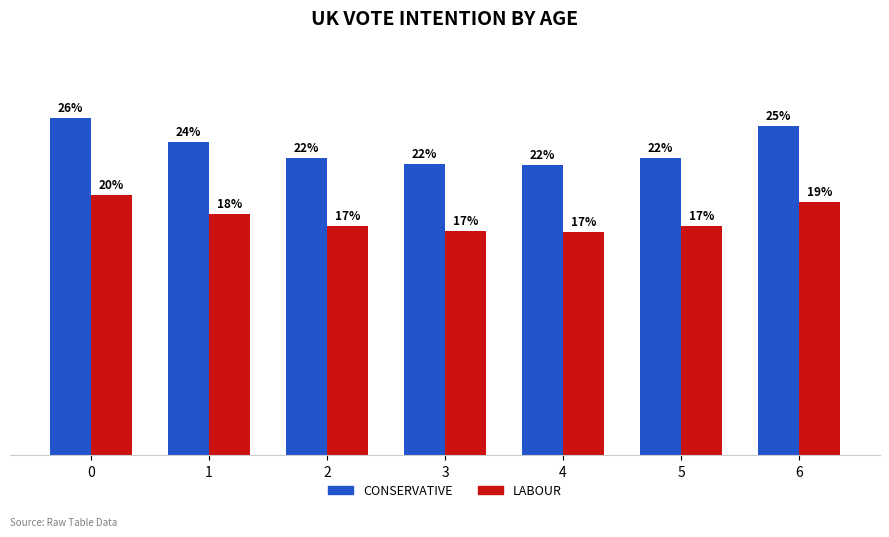

Are the bars grouped side by side (vs. stacked)?

Yes